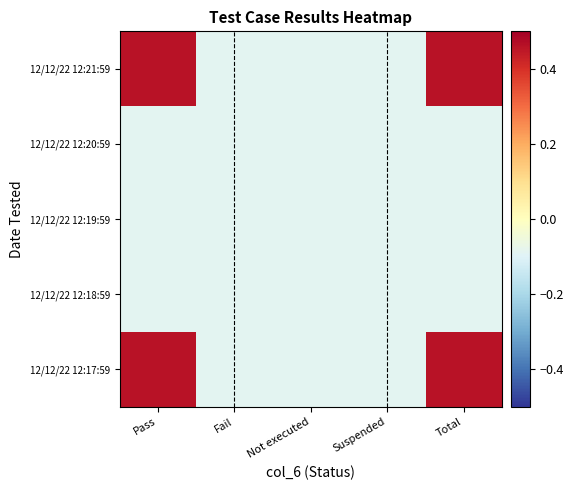

What is the minimum value shown in the chart?

-0.1